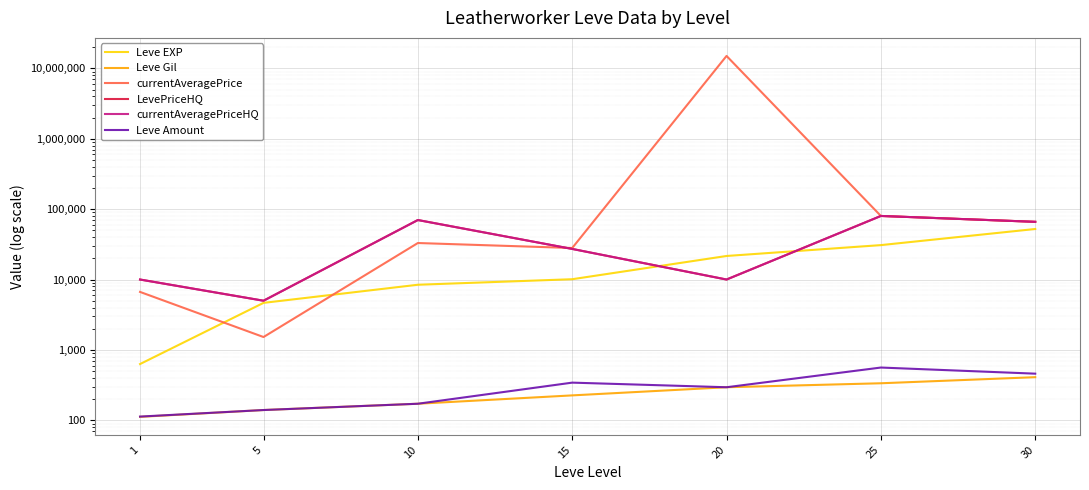

Which has a higher value, 10 or 5?

10